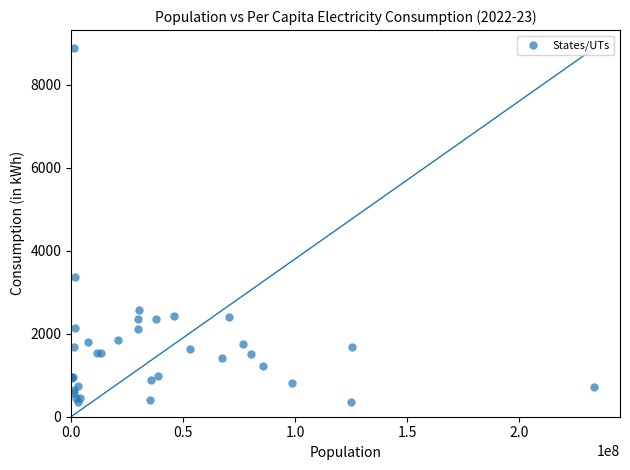

What Y value in the scatter plot is closest to 4609?

3360